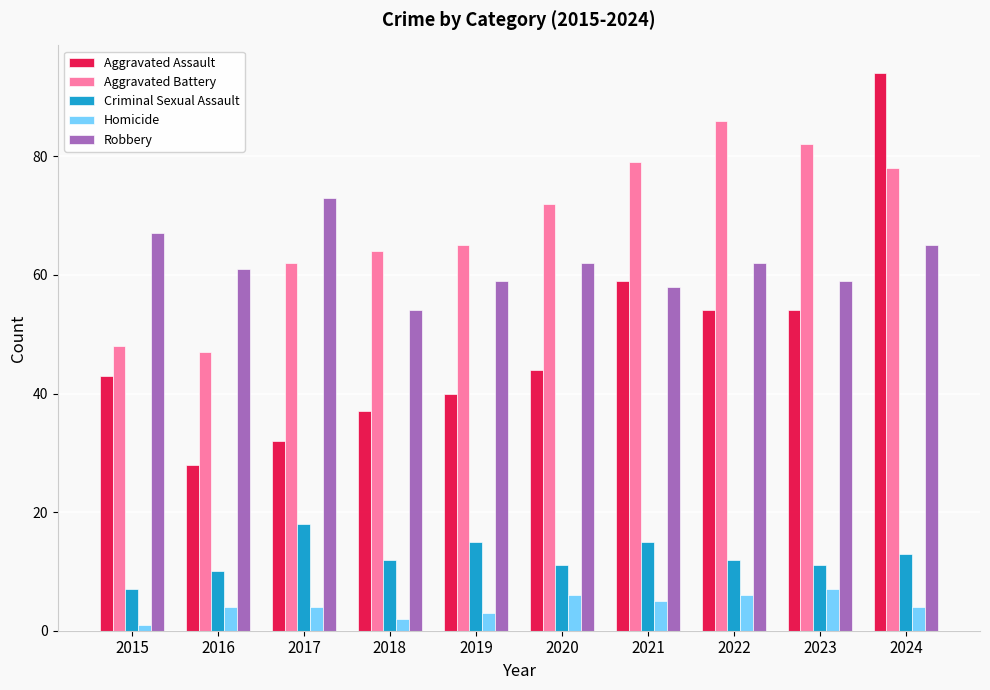

What is the approximate value of Homicide at 2023?

7